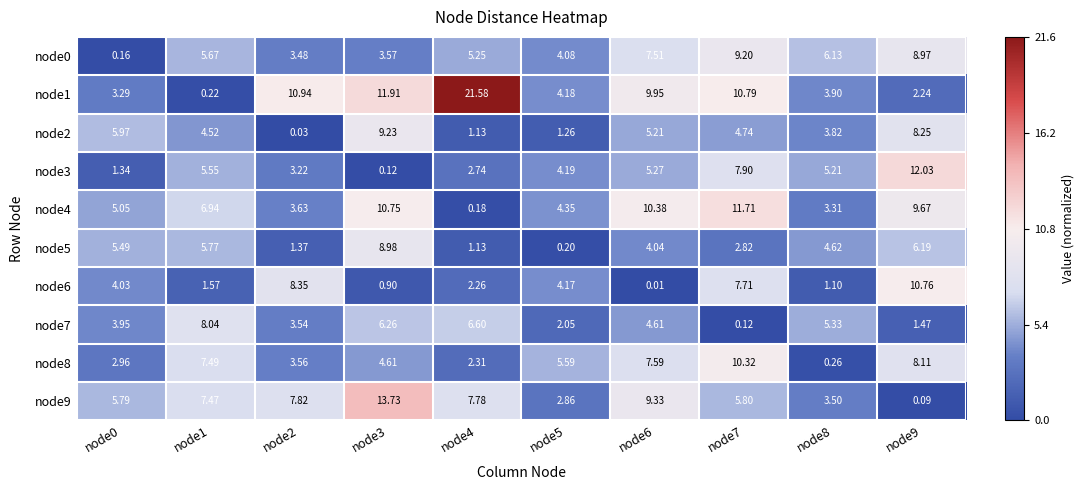

Is the value of node4 at node4 greater than the value of node2 at node8?

No